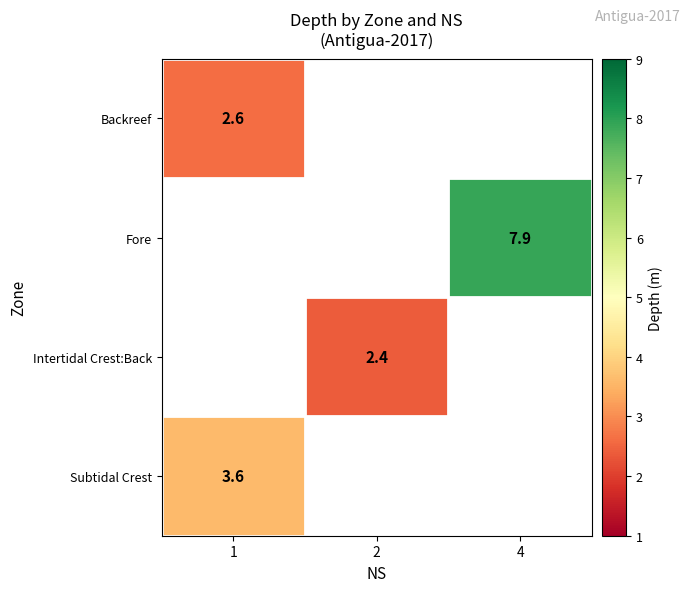

Is it true that Backreef equals 1.7 at 1?

False